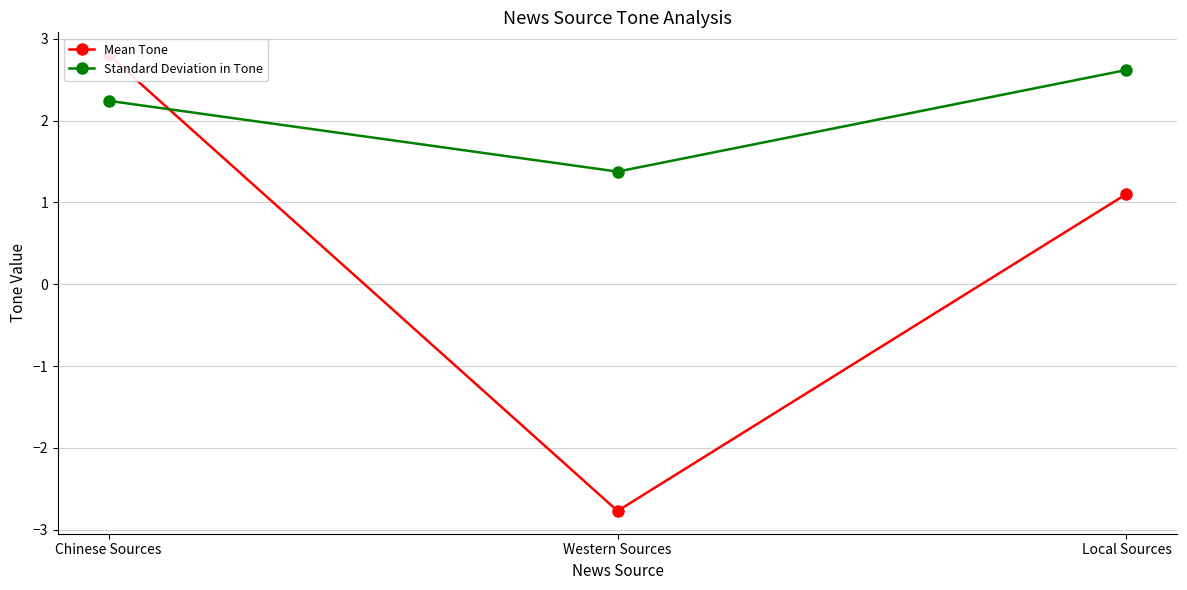

Rank the series by their maximum value, from lowest to highest.

Standard Deviation in Tone, Mean Tone